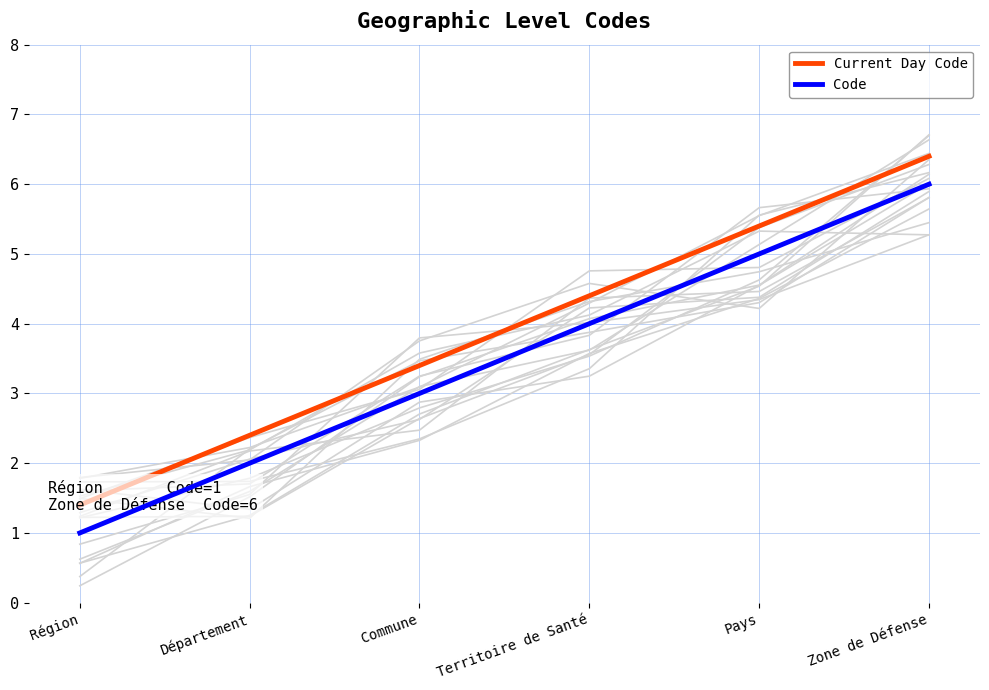

What is the total value across all series at Pays?

10.4